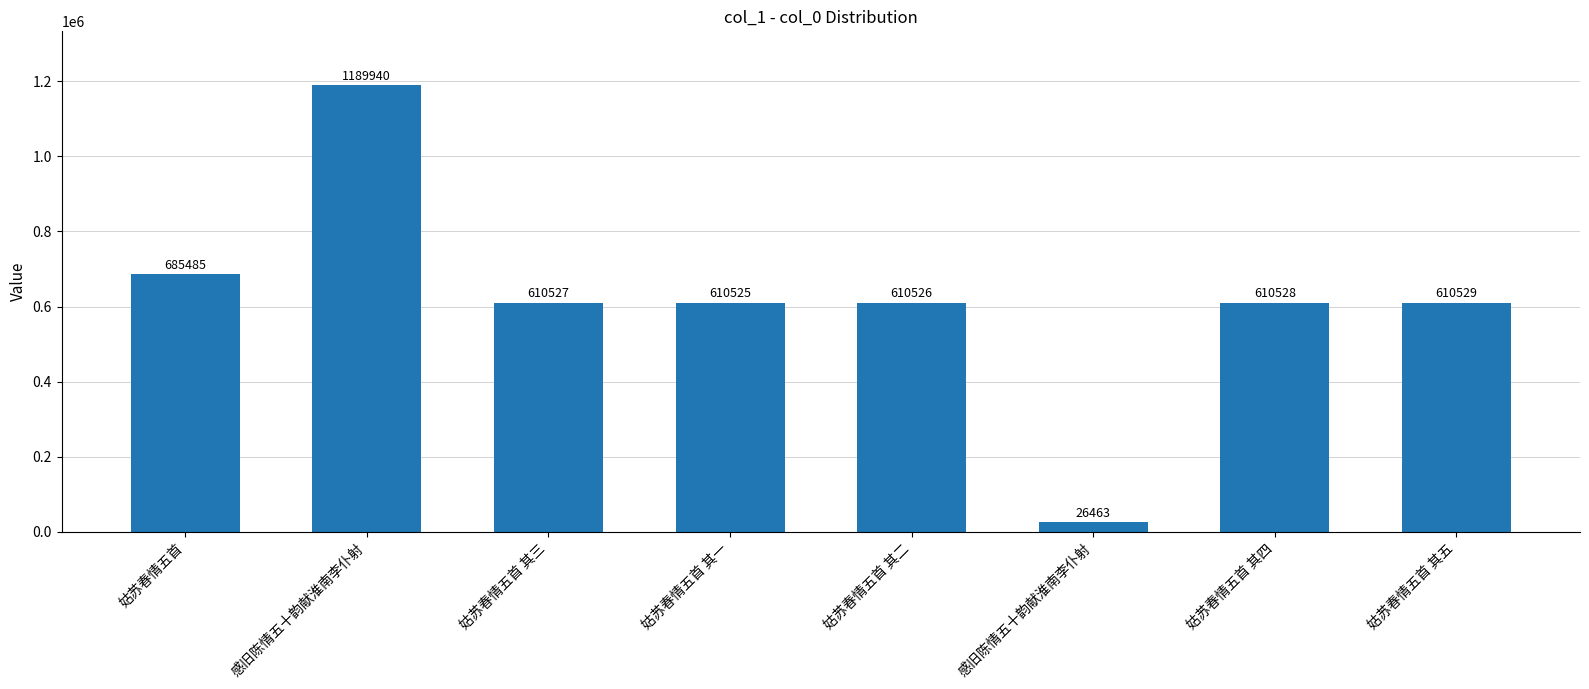

How many distinct data groups are displayed?

1